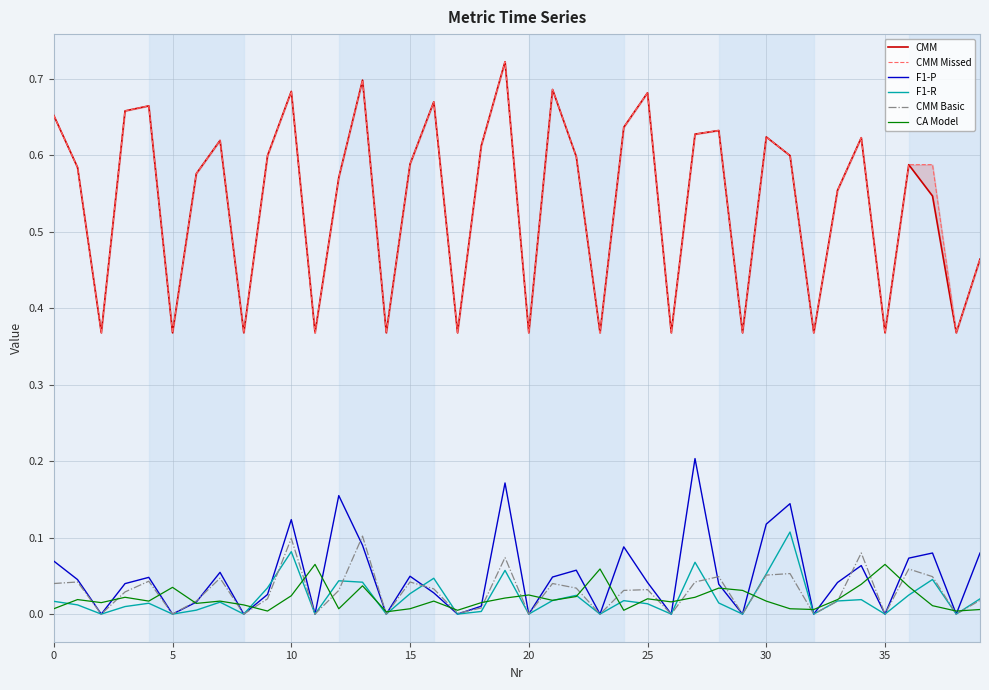

List the series in order of their peak value, highest first.

CMM, CMM Missed, F1-P, F1-R, CMM Basic, CA Model